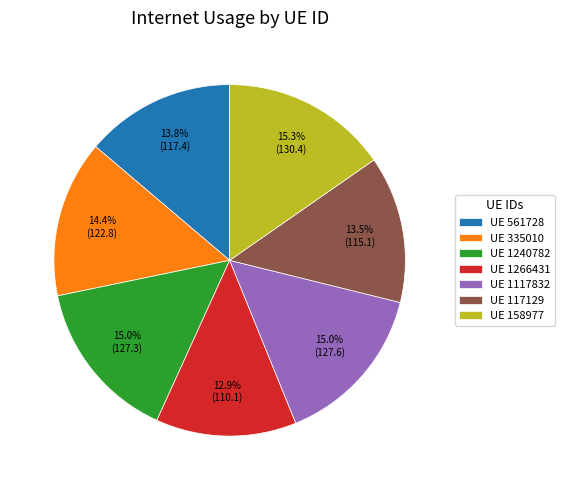

What is the smallest slice in the pie chart?

UE 1266431